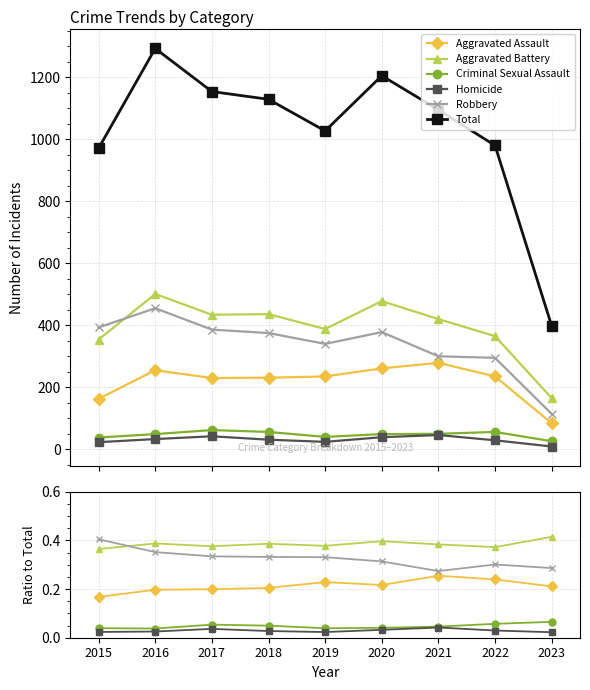

Rank the categories by Aggravated Battery value from lowest to highest.

2015, 2022, 2017, 2019, 2021, 2018, 2016, 2020, 2023